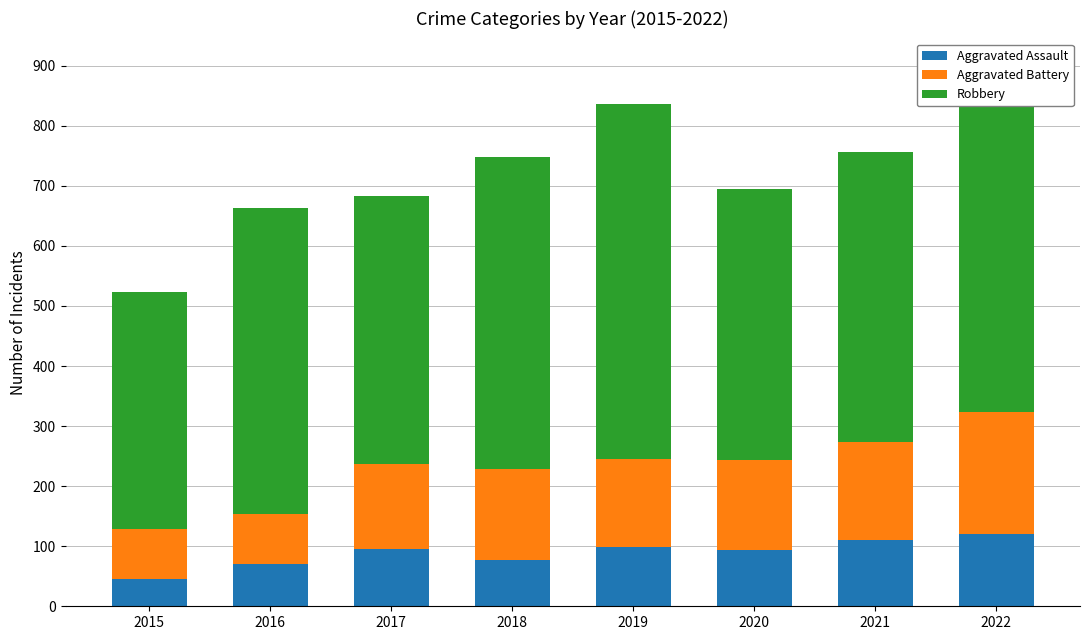

What is the value of the Aggravated Assault bar at the 4th from the left?

77